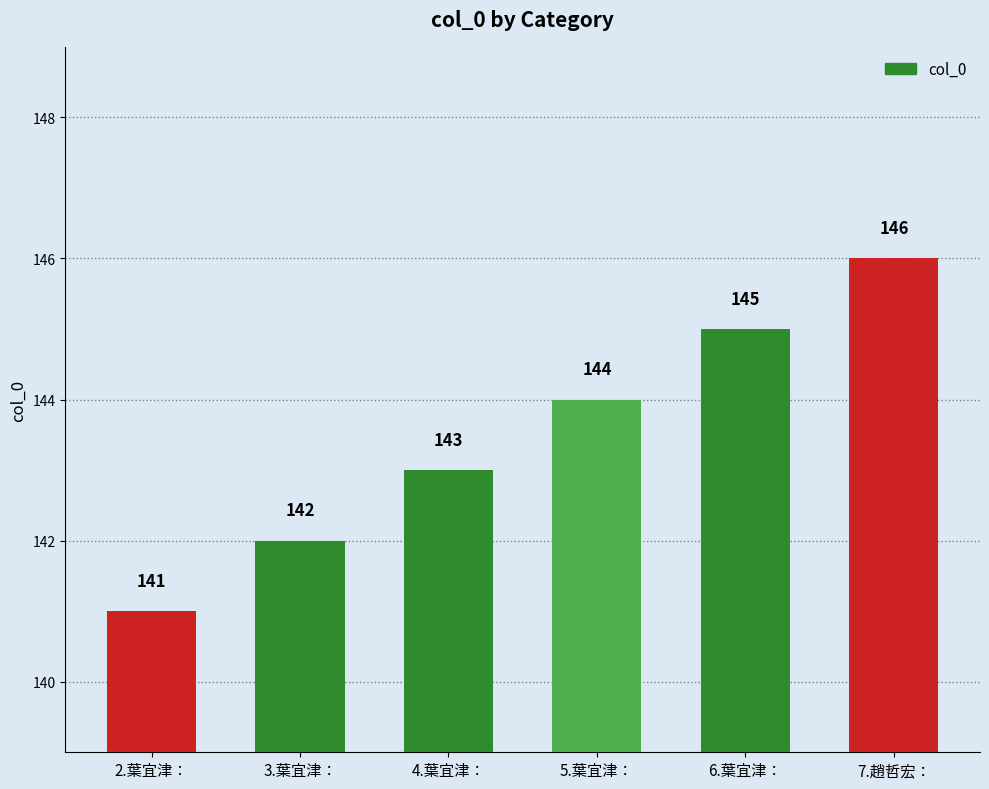

Read the value at 6.葉宜津：.

145